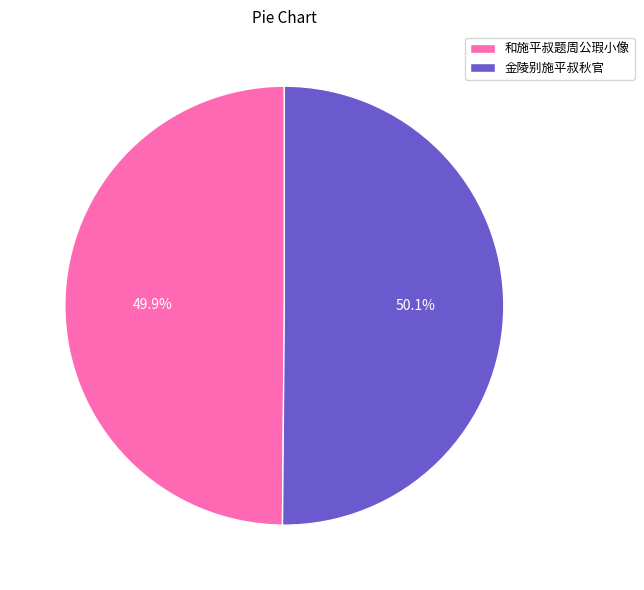

To the nearest percent, what is the average slice percentage?

50%